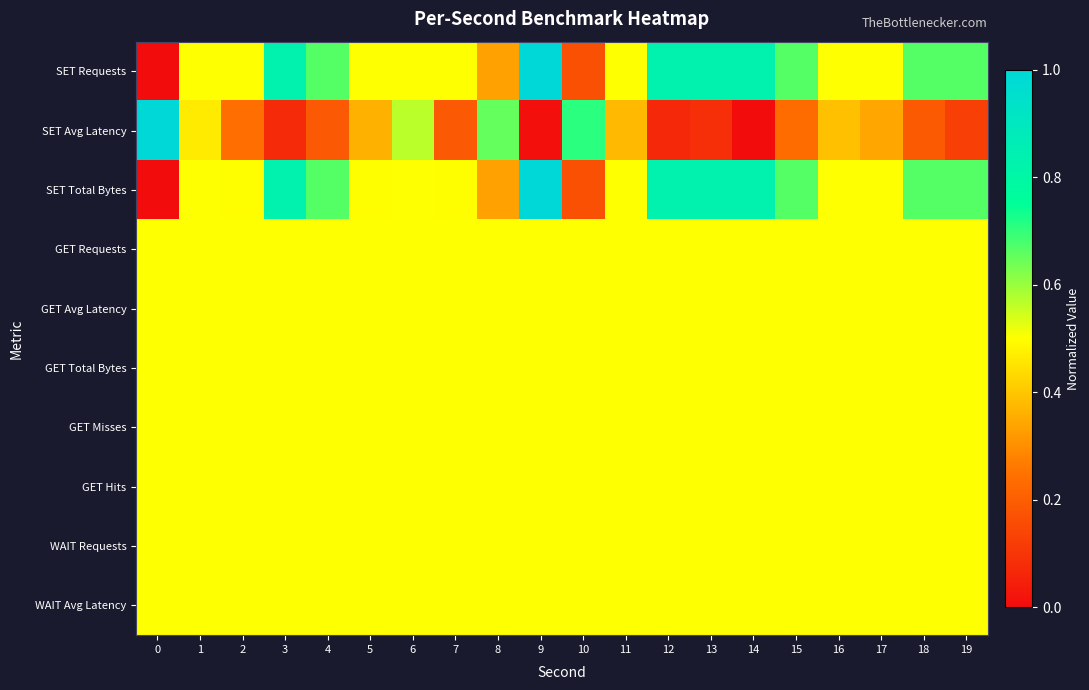

Which label corresponds to the largest value in the chart?

9